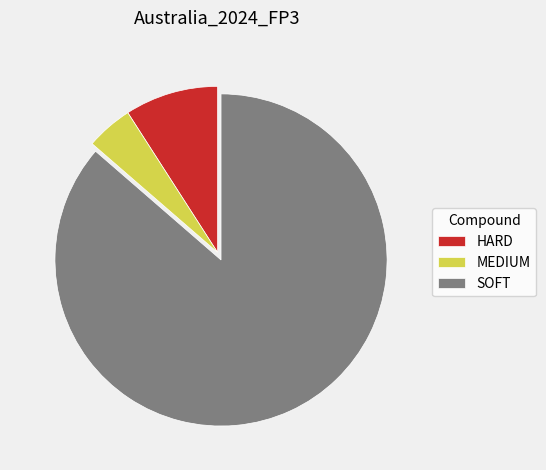

Which has a higher value, MEDIUM or HARD?

HARD